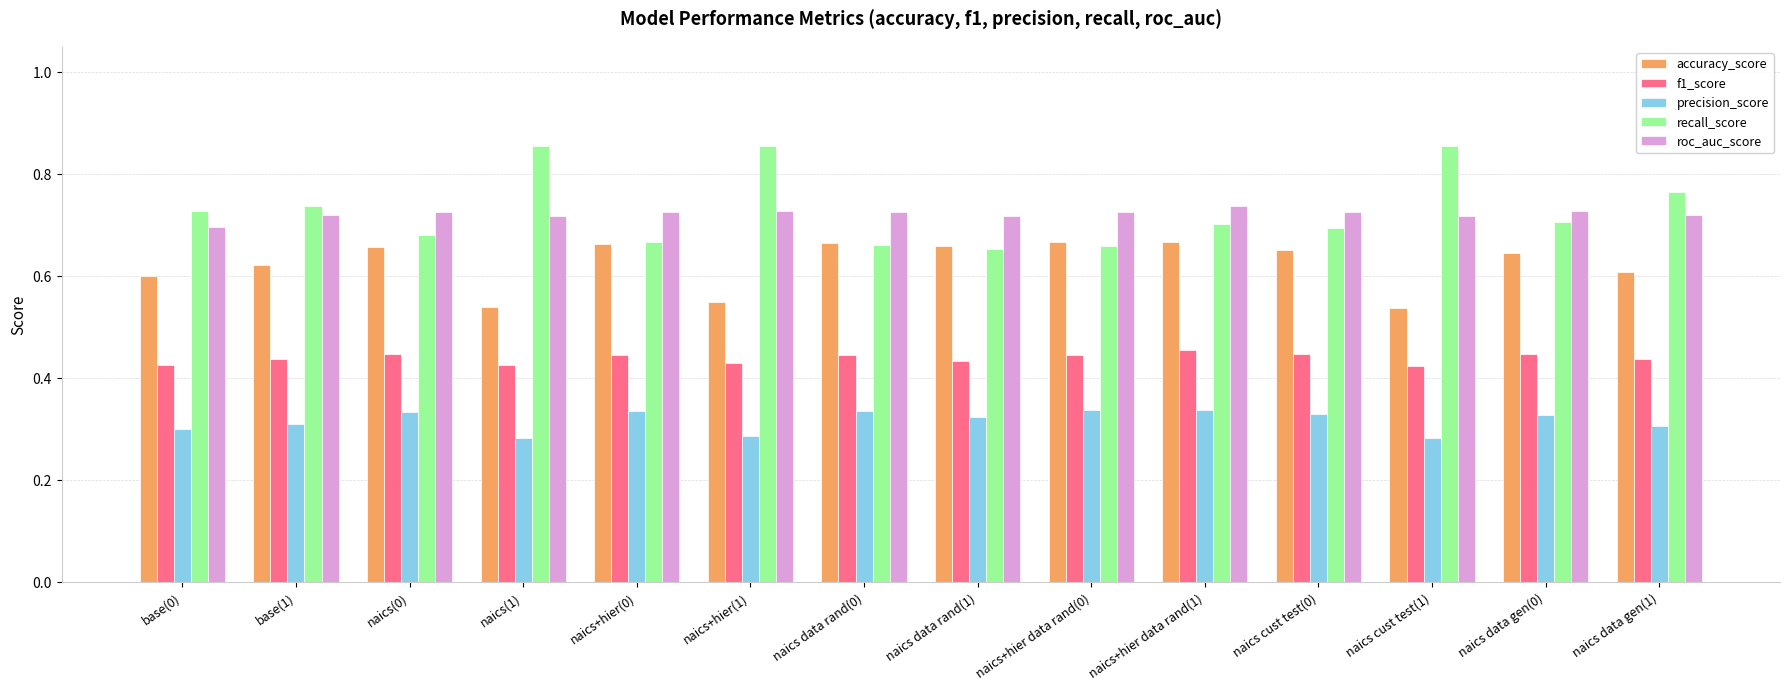

Rank the series at naics(1) from lowest to highest value.

precision_score, f1_score, accuracy_score, roc_auc_score, recall_score